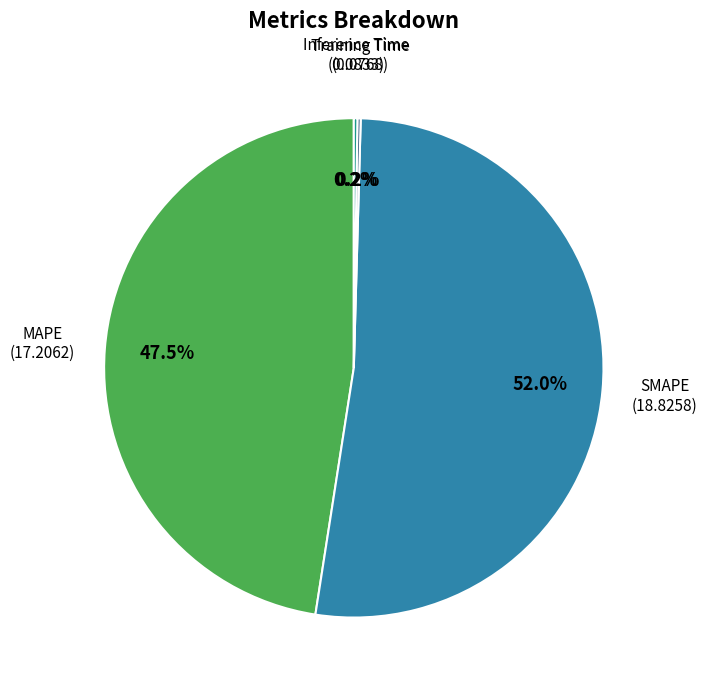

Combined, what portion of the pie is SMAPE and MAPE?

99.6%